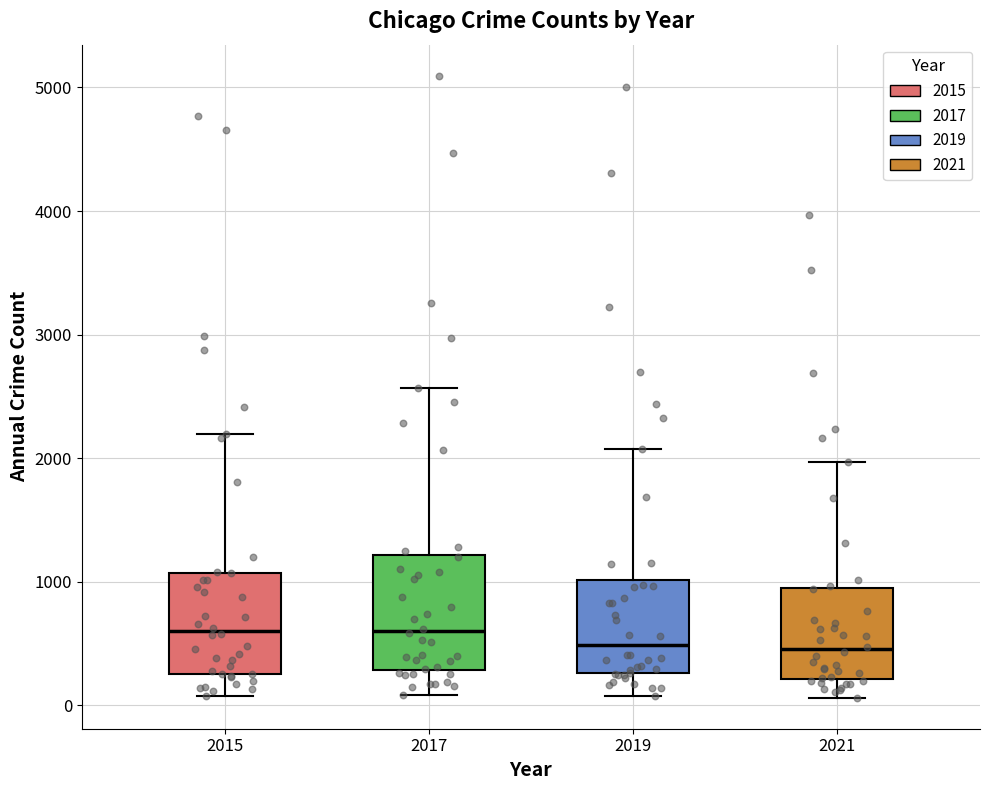

Which box is the tallest, from its lower edge to its upper edge?

2017